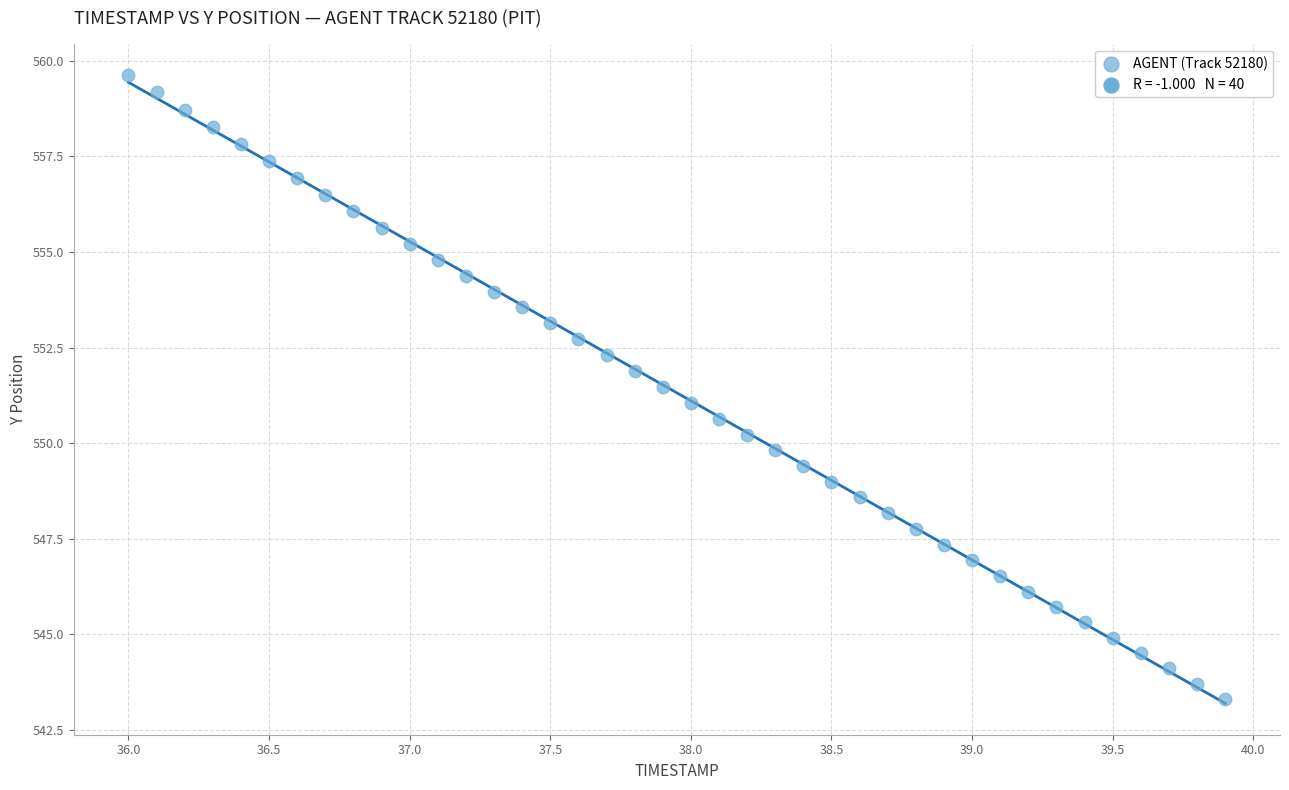

What is the range of X values (max minus min)?

3.9